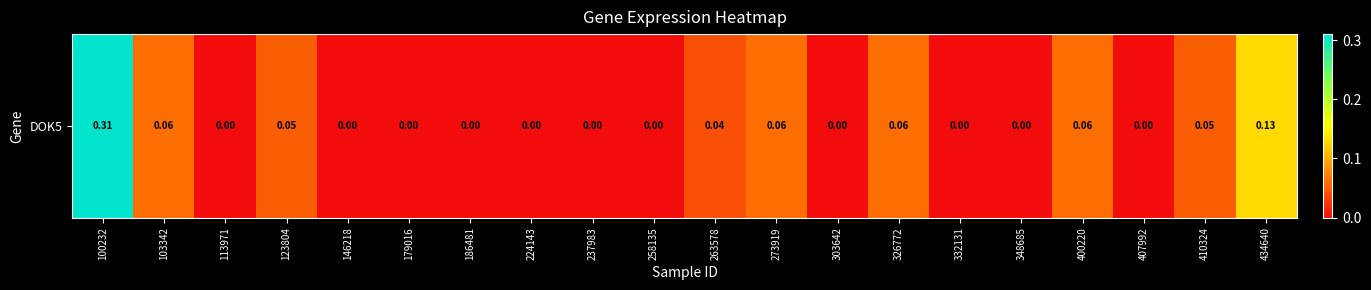

What is the sum of the values at 434640 and 224143?

0.1